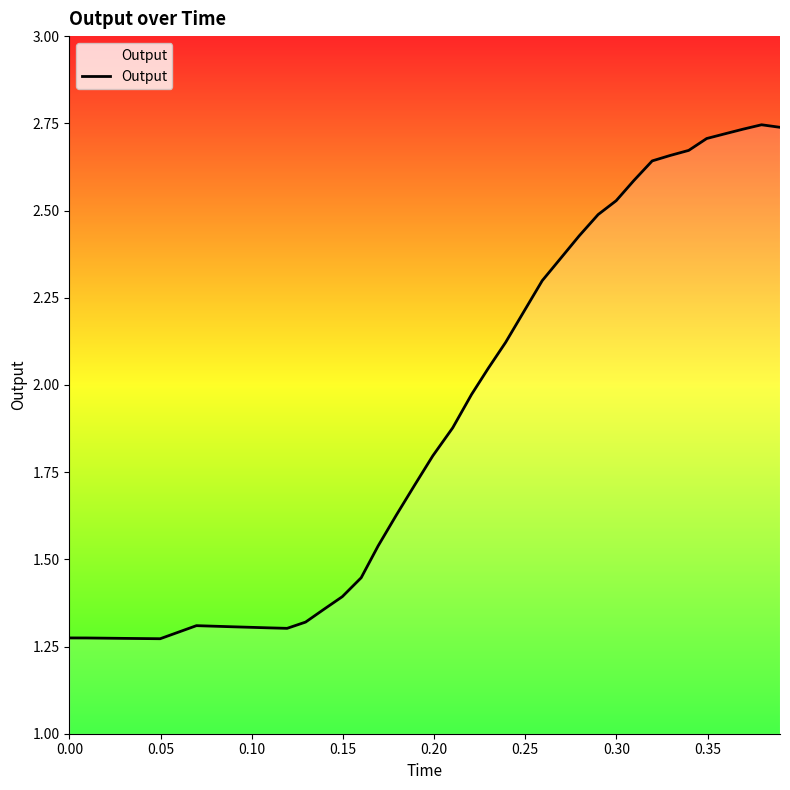

How many lines are shown in the chart?

1